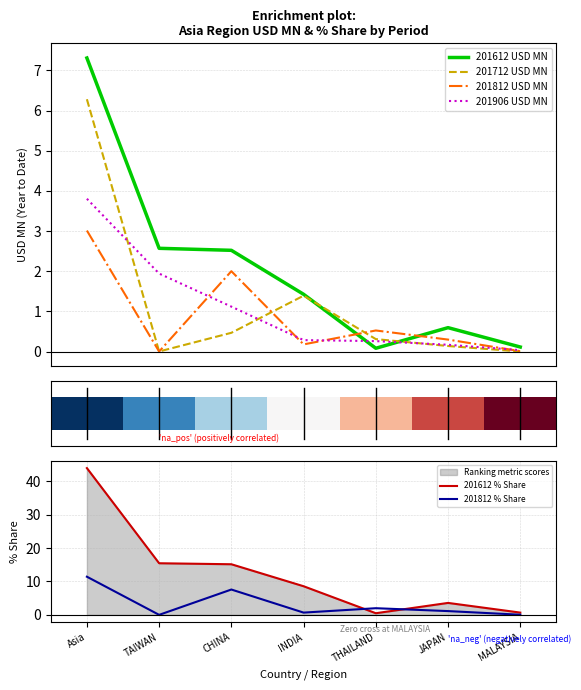

What is the maximum value shown in the chart?

43.9